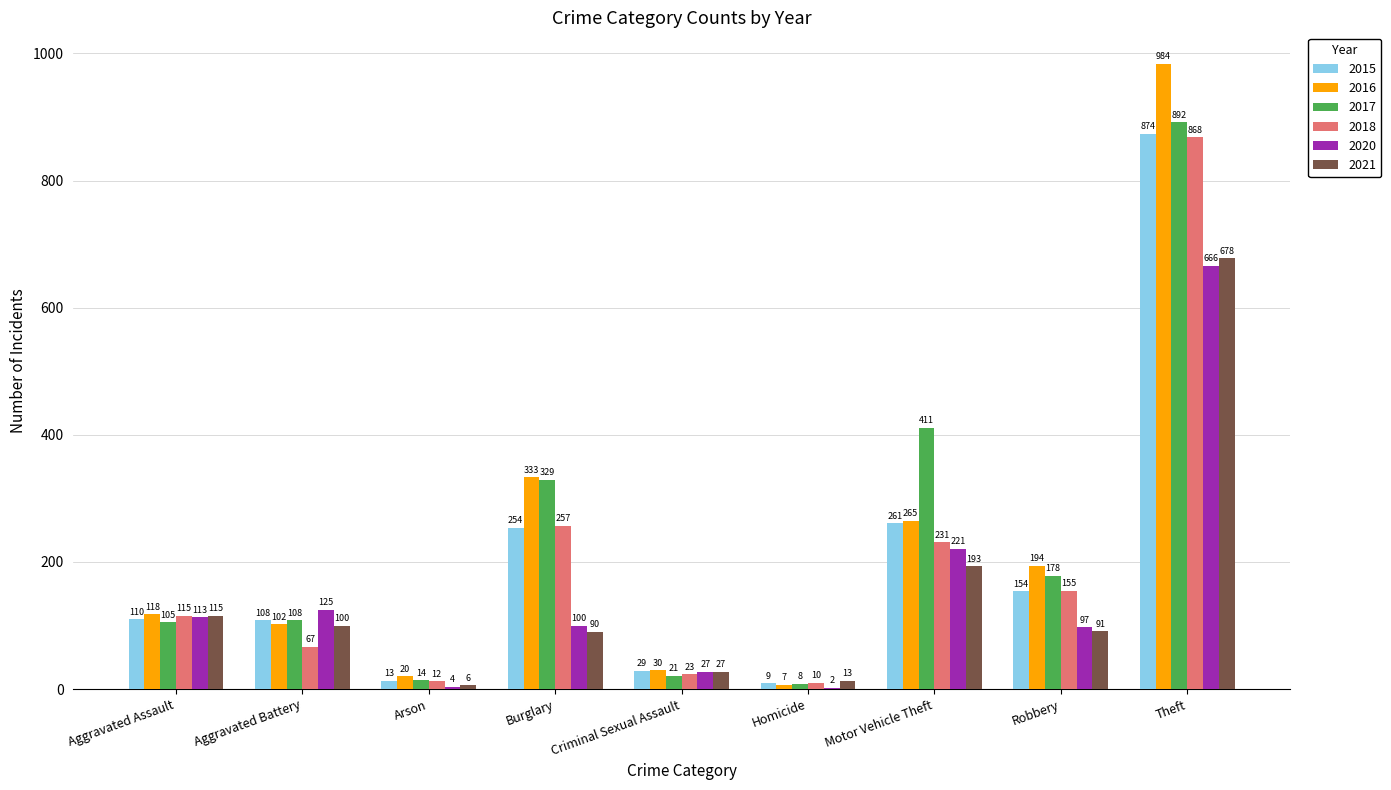

What value does the 2017 series have at Burglary, to the nearest 100?

300